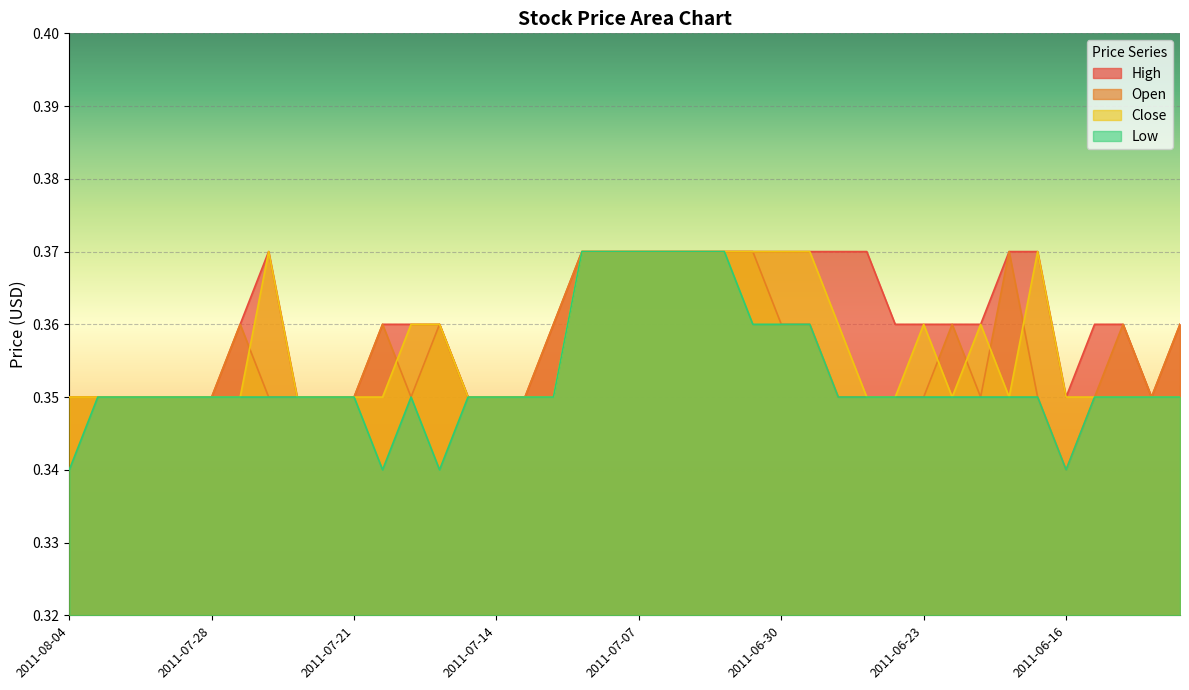

The value of Open at 2011-07-27 is 0.4. True or false?

True